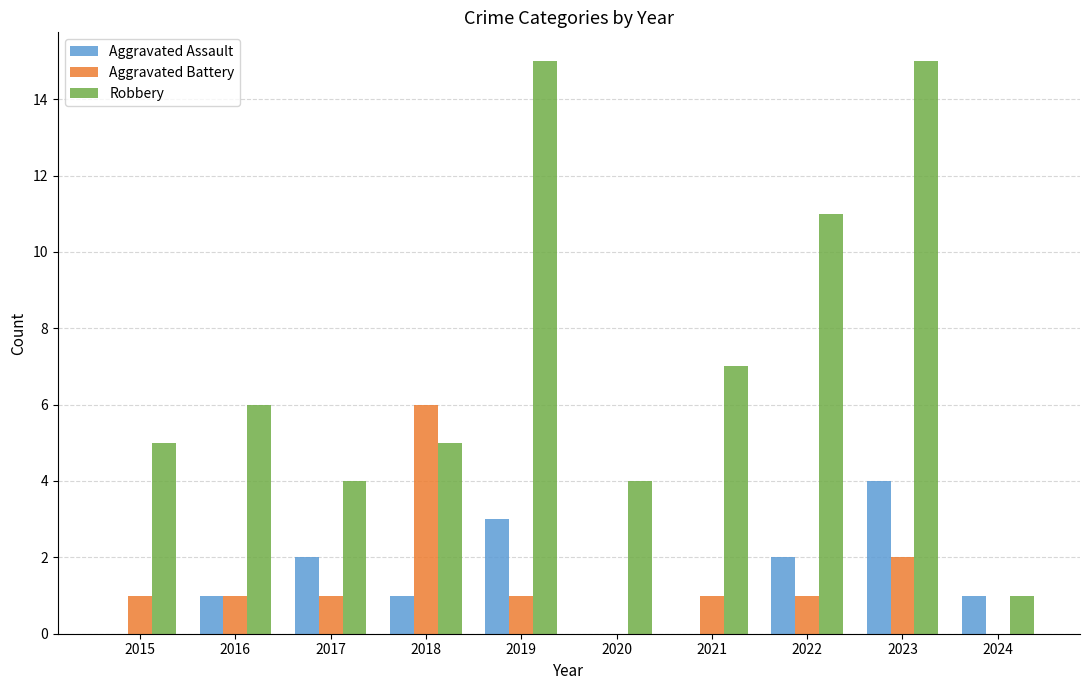

Reading left to right, what are all the values shown in this chart?

Aggravated Assault: 0	1	2	1	3	0	0	2	4	1
Aggravated Battery: 1	1	1	6	1	0	1	1	2	0
Robbery: 5	6	4	5	15	4	7	11	15	1